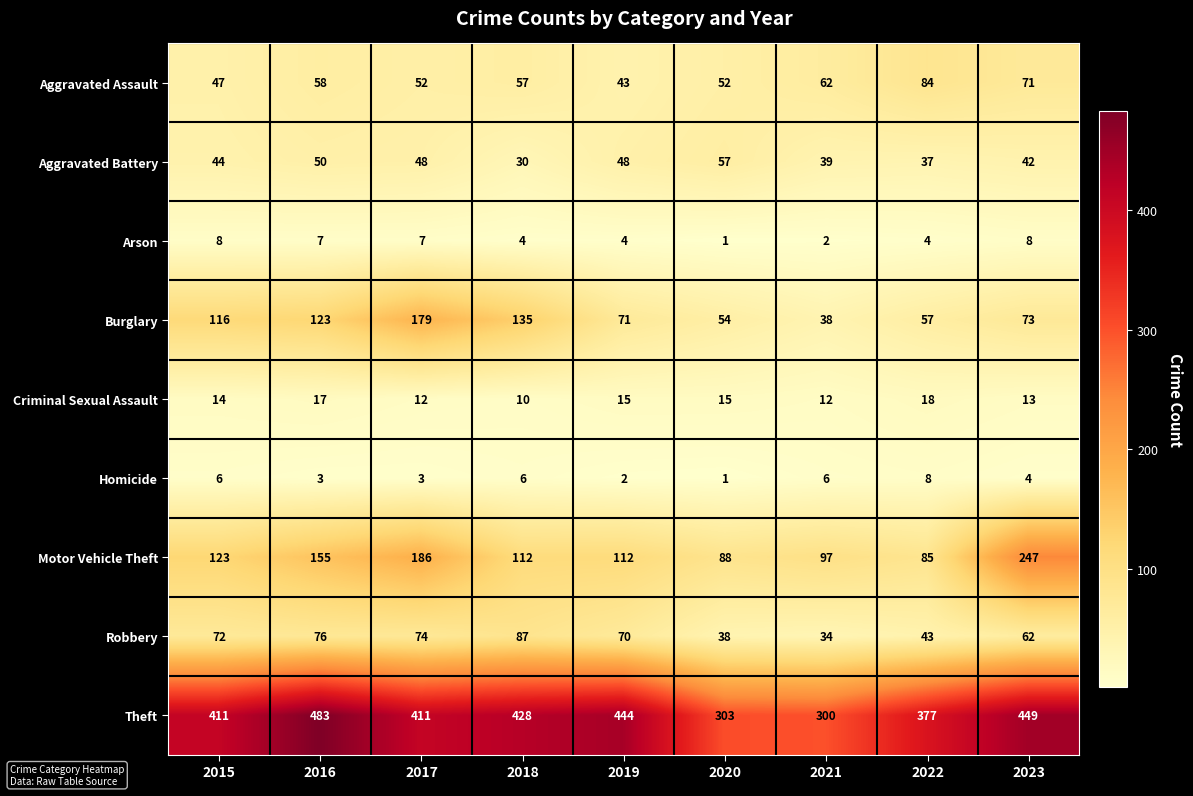

What is the sum of all Homicide values?

39